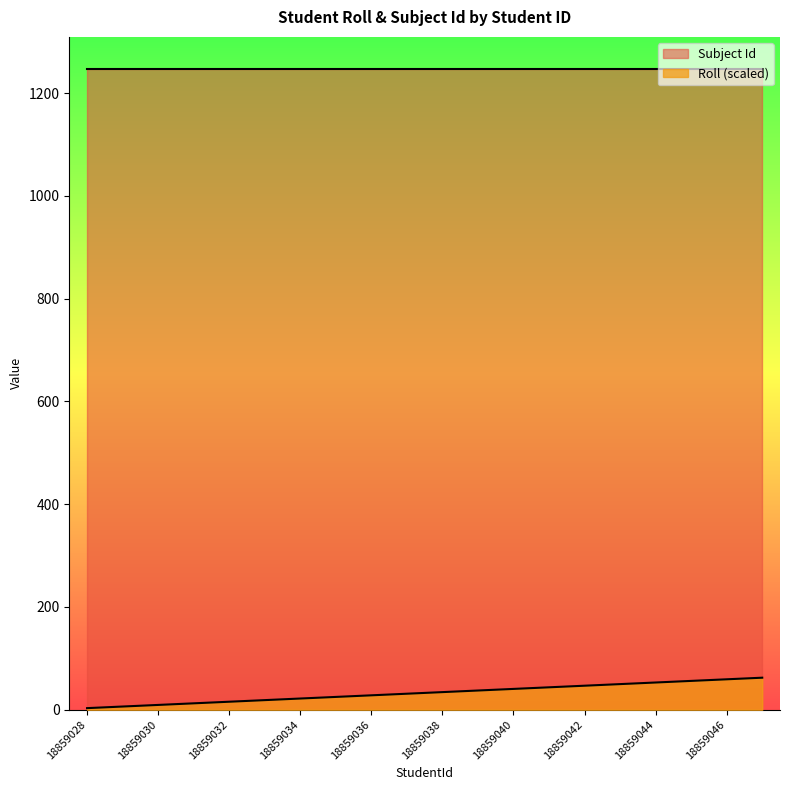

Does the chart display data point markers on the line(s)?

No